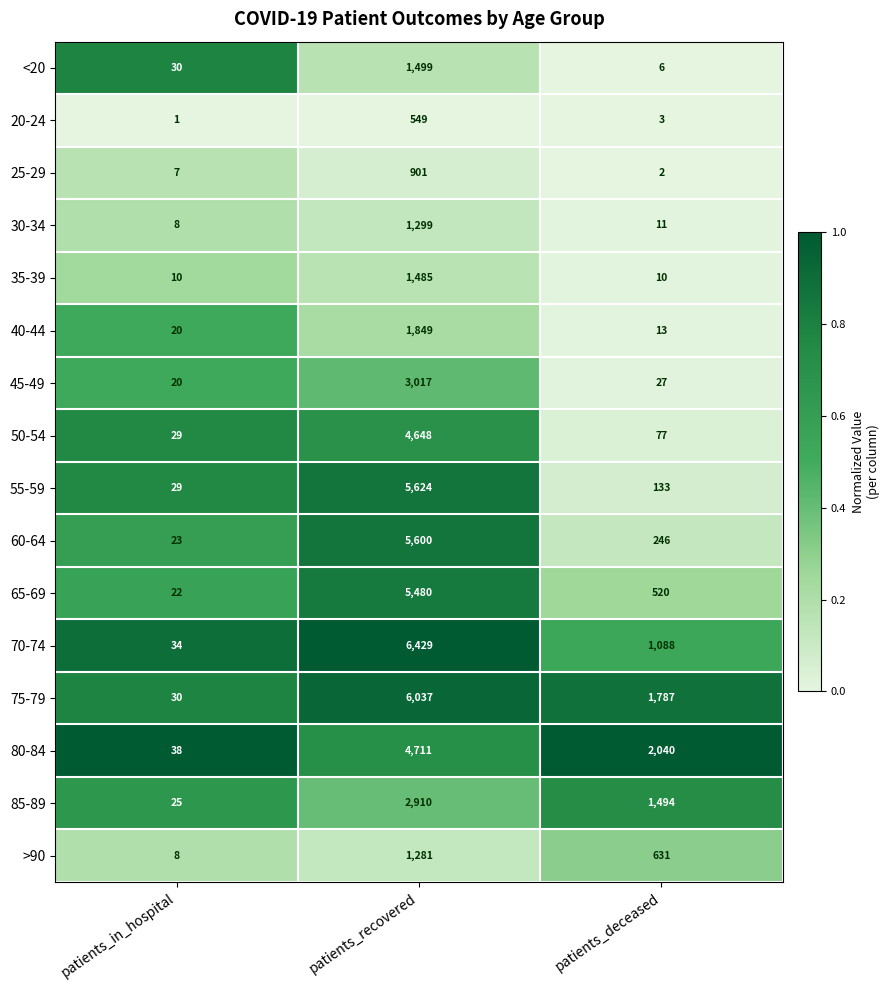

At which category is the sum across all series the highest?

patients_recovered